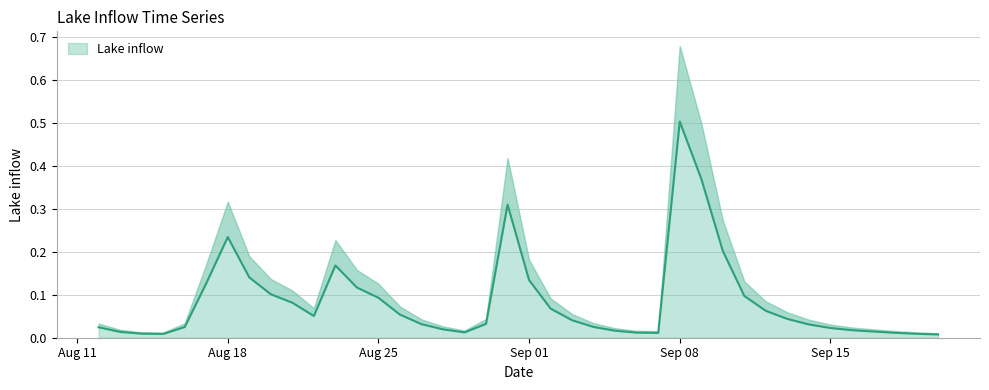

Between 2014-08-17 and 2014-09-14, which is larger?

2014-08-17